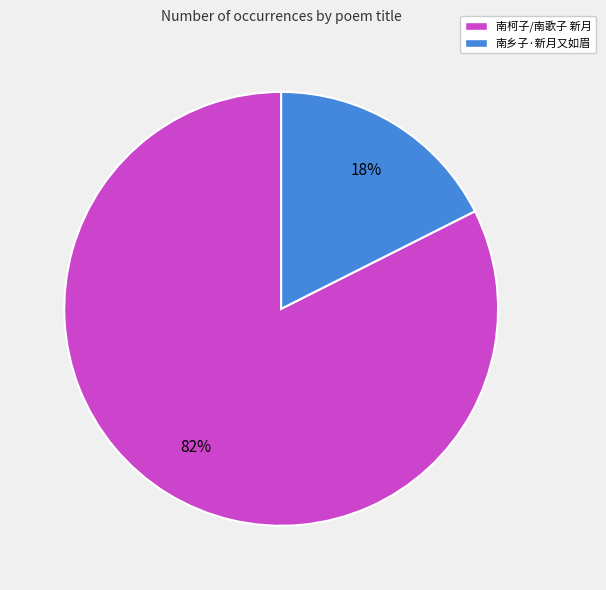

True or false: 南柯子/南歌子 新月 accounts for 82% of the total.

True